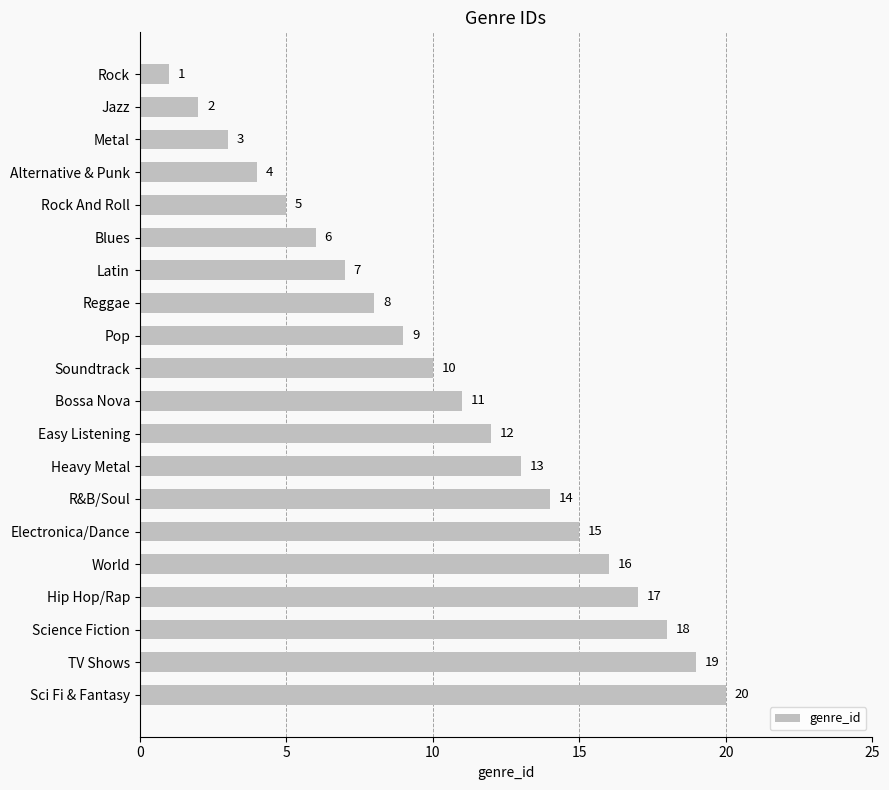

Where is the data nearest to the value 10?

Soundtrack